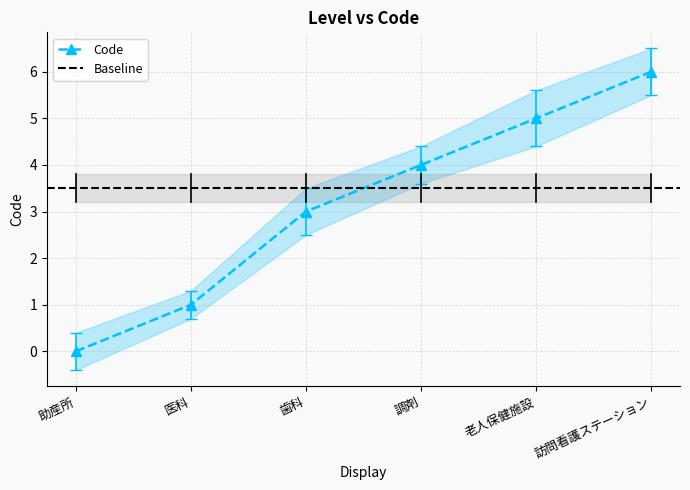

Where is the data nearest to the value 3?

歯科